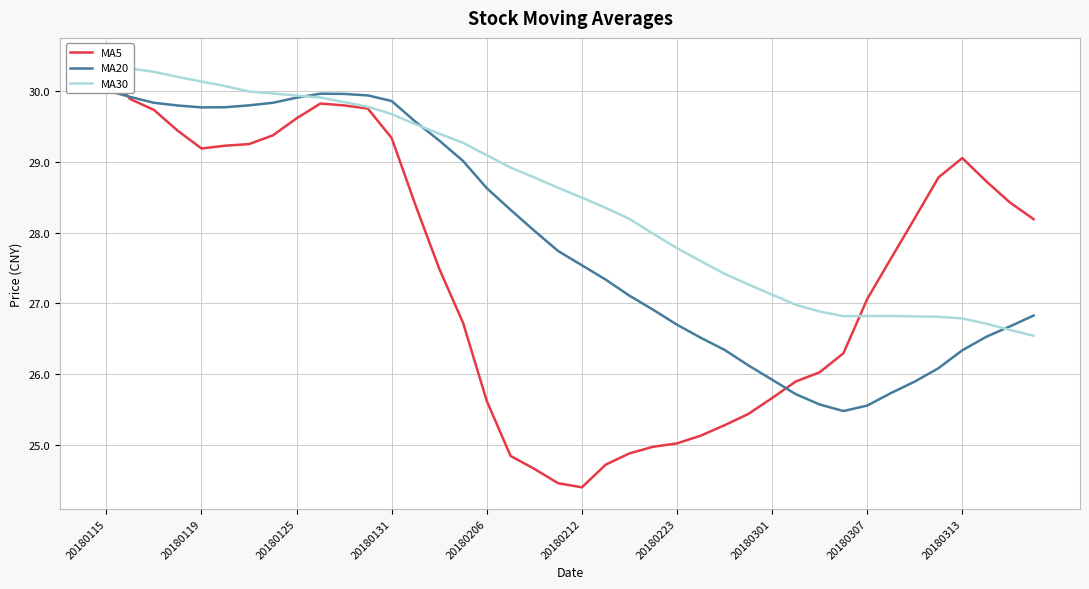

How many lines are shown in the chart?

3